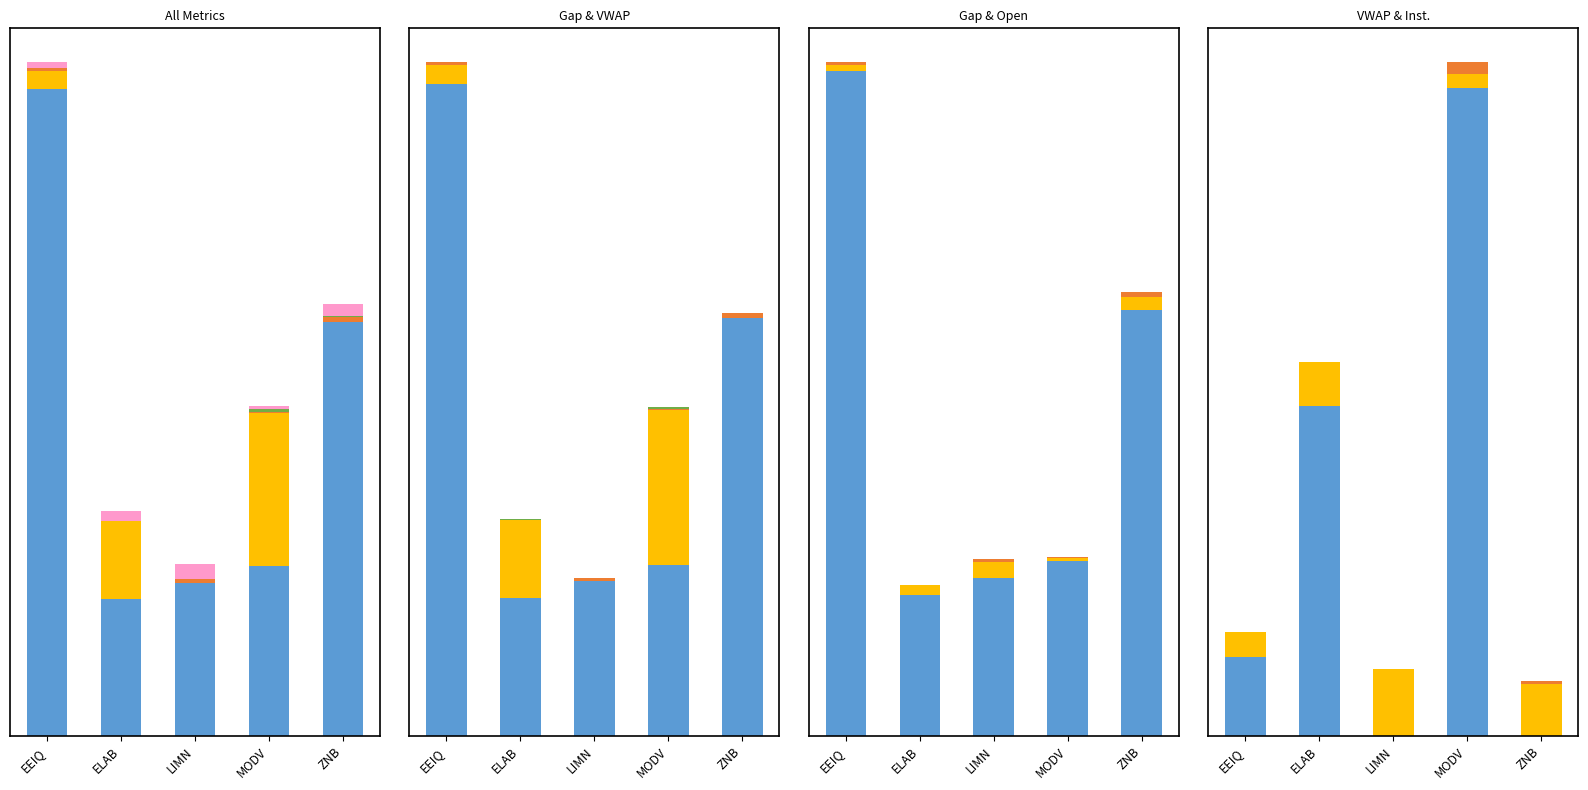

What is the sum of all VWAP % values?

60.3